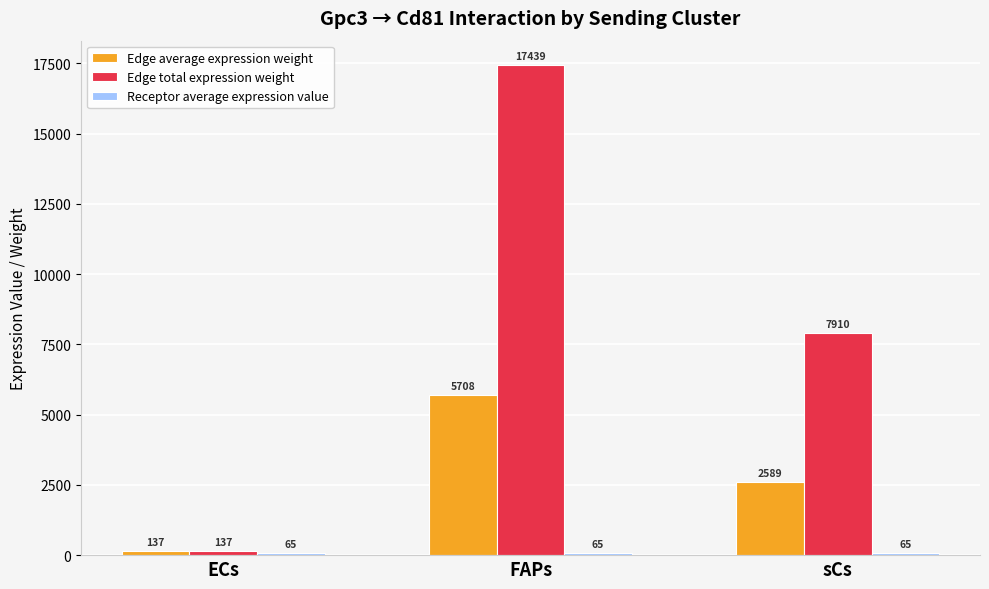

What is the difference between the highest and lowest values at sCs?

7845.1